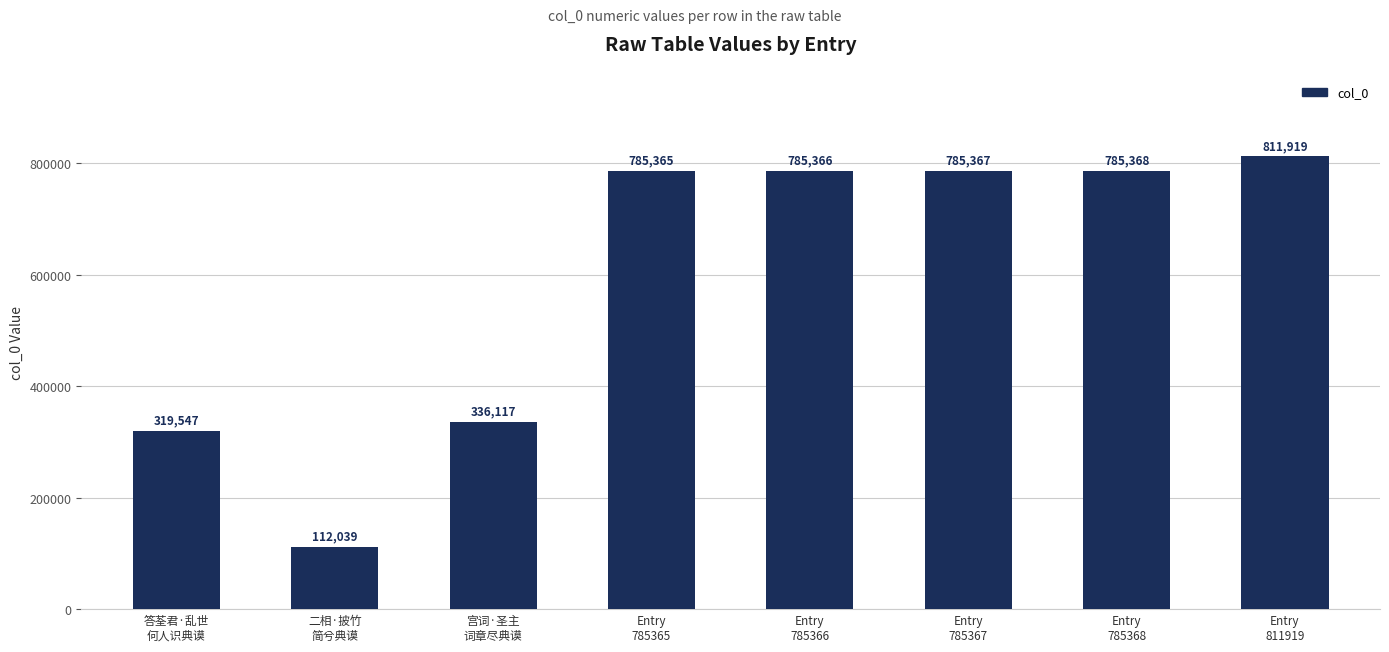

Which category has the lowest value across all series?

二相·披竹
简兮典谟